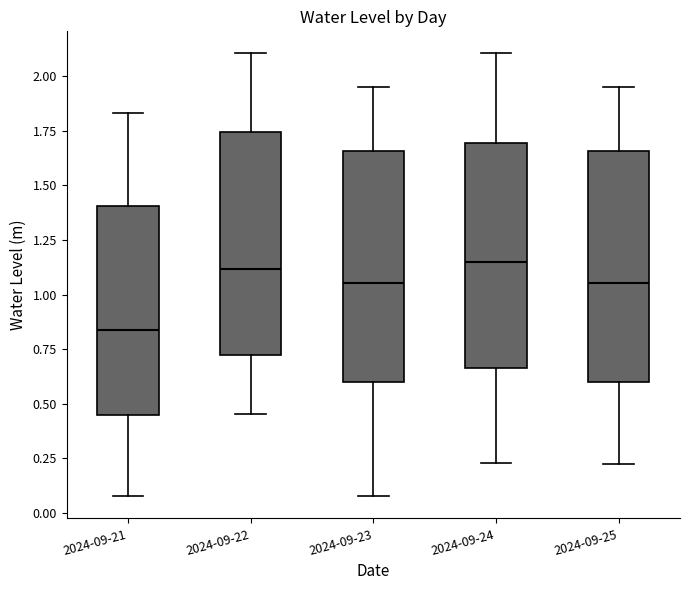

Reading left to right, transcribe this box plot: for each box, give where its median line is, the range the box spans, and where its two whiskers end, as read against the y-axis. The values are not printed on the chart, so give them approximately, as read against the axis.

2024-09-21: median 0.85, box 0.45 to 1.40, whiskers 0.10 to 1.85
2024-09-22: median 1.10, box 0.75 to 1.75, whiskers 0.45 to 2.10
2024-09-23: median 1.05, box 0.60 to 1.65, whiskers 0.10 to 1.95
2024-09-24: median 1.15, box 0.65 to 1.70, whiskers 0.25 to 2.10
2024-09-25: median 1.05, box 0.60 to 1.65, whiskers 0.20 to 1.95